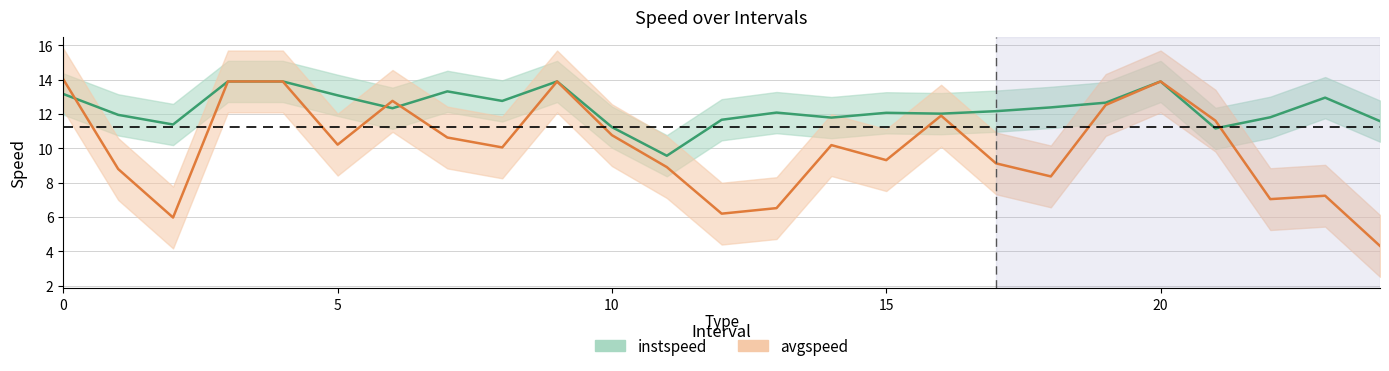

What is the value of the avgspeed point at the 19th from the left?

8.4